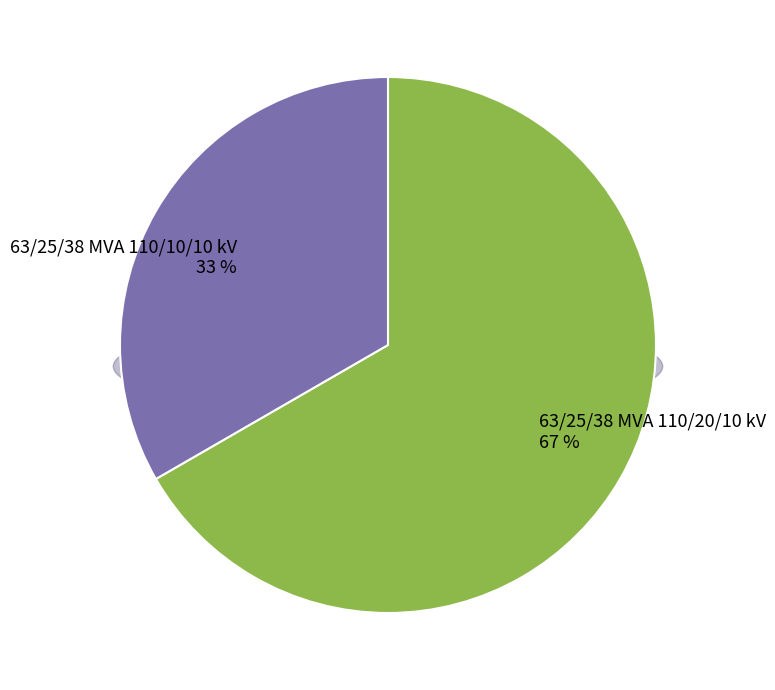

To the nearest percent, what is the difference between the largest and smallest slice percentages?

33%